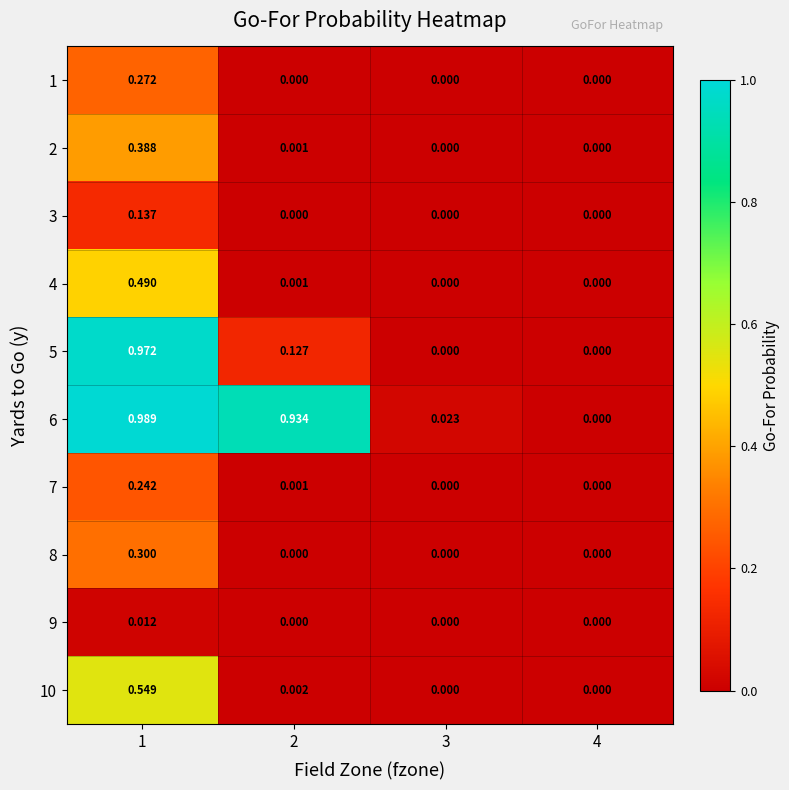

Reading left to right, transcribe all the data shown in this chart.

1: 1=0.3	2=0.0	3=0.0	4=0.0
2: 1=0.4	2=0.0	3=0.0	4=0.0
3: 1=0.1	2=0.0	3=0.0	4=0.0
4: 1=0.5	2=0.0	3=0.0	4=0.0
5: 1=1.0	2=0.1	3=0.0	4=0.0
6: 1=1.0	2=0.9	3=0.0	4=0.0
7: 1=0.2	2=0.0	3=0.0	4=0.0
8: 1=0.3	2=0.0	3=0.0	4=0.0
9: 1=0.0	2=0.0	3=0.0	4=0.0
10: 1=0.5	2=0.0	3=0.0	4=0.0